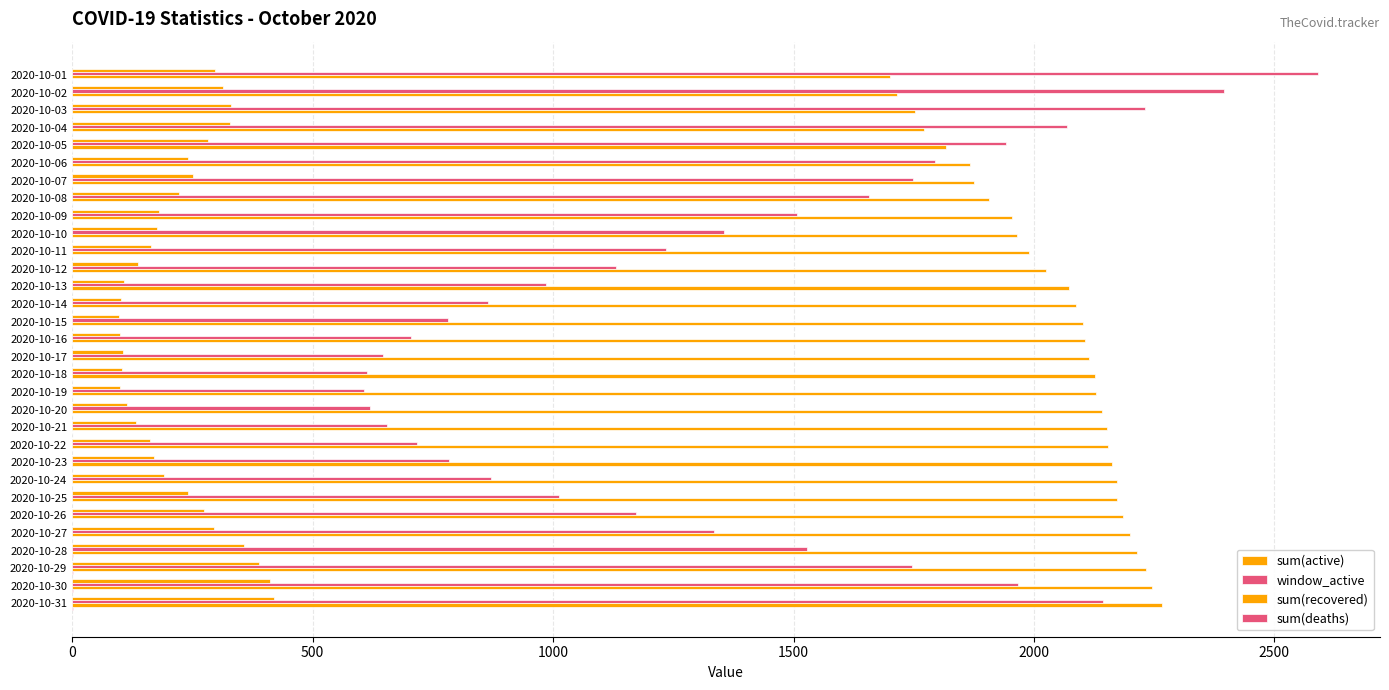

At how many categories does at least one series exceed 492?

31